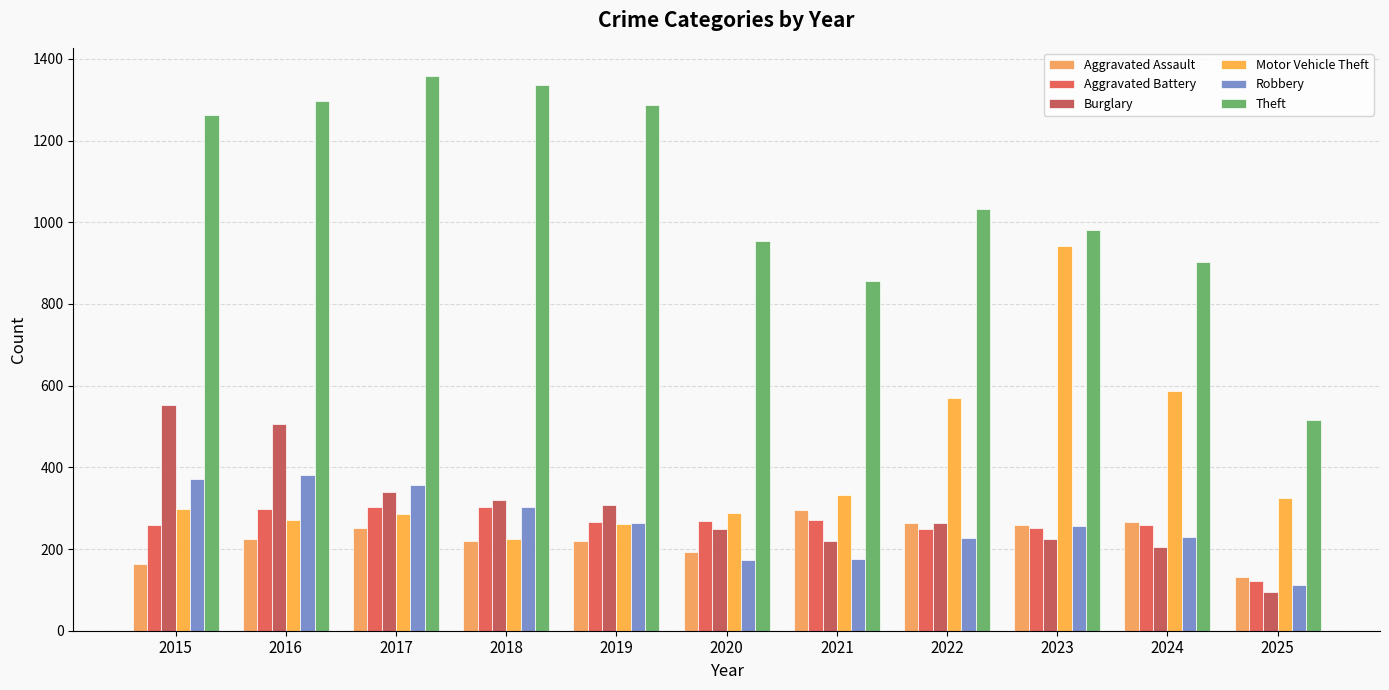

What is the difference between the Aggravated Battery values at 2018 and 2019?

35